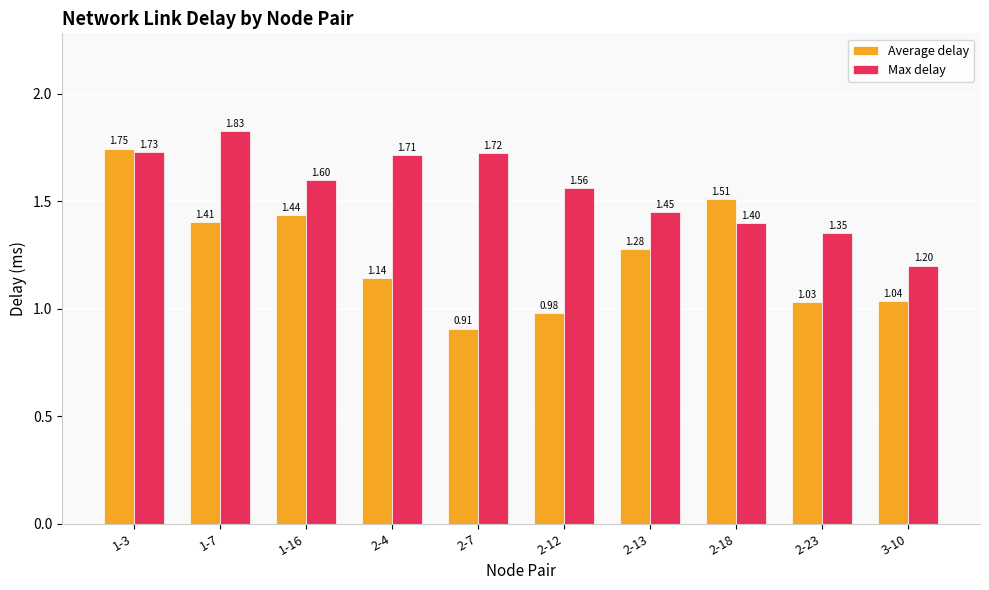

Is the value of Max delay at 2-4 greater than the value of Average delay at 2-12?

Yes